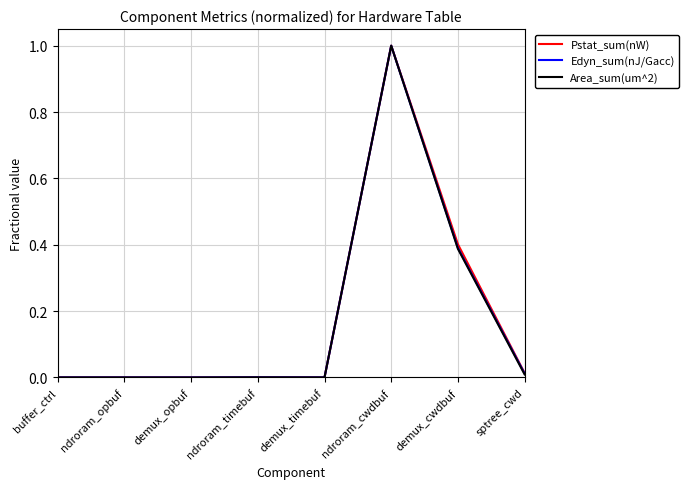

At which label does Edyn_sum(nJ/Gacc) reach its peak?

ndroram_cwdbuf